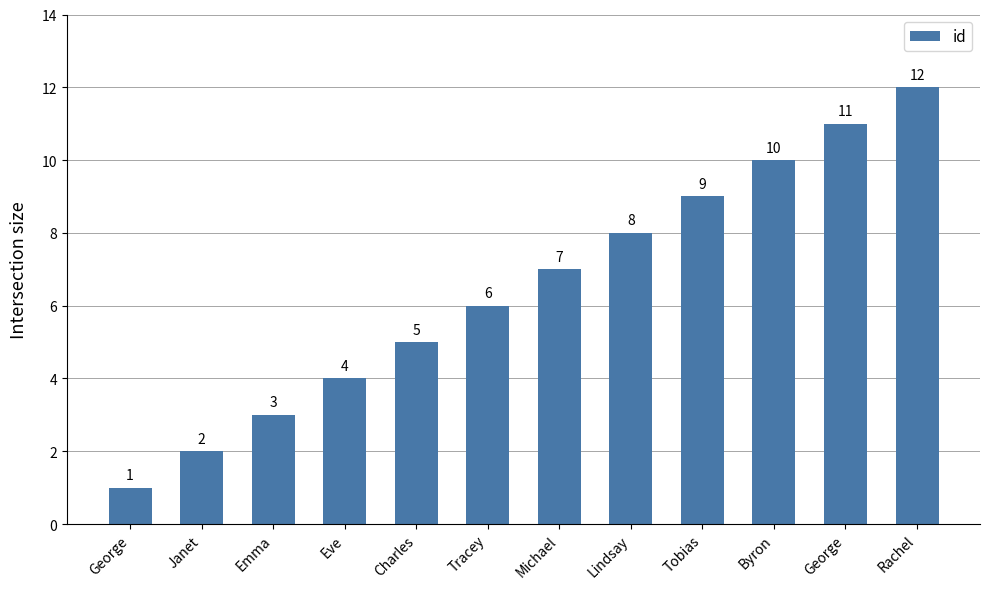

How many bars are there in total?

12